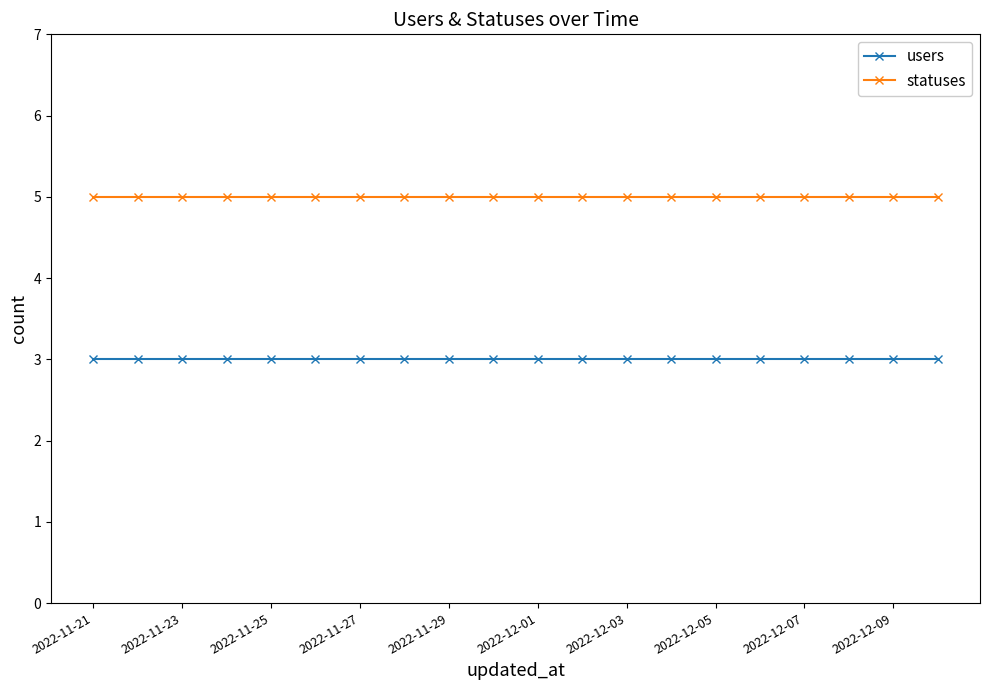

List the series in order of their overall mean, highest first.

statuses, users